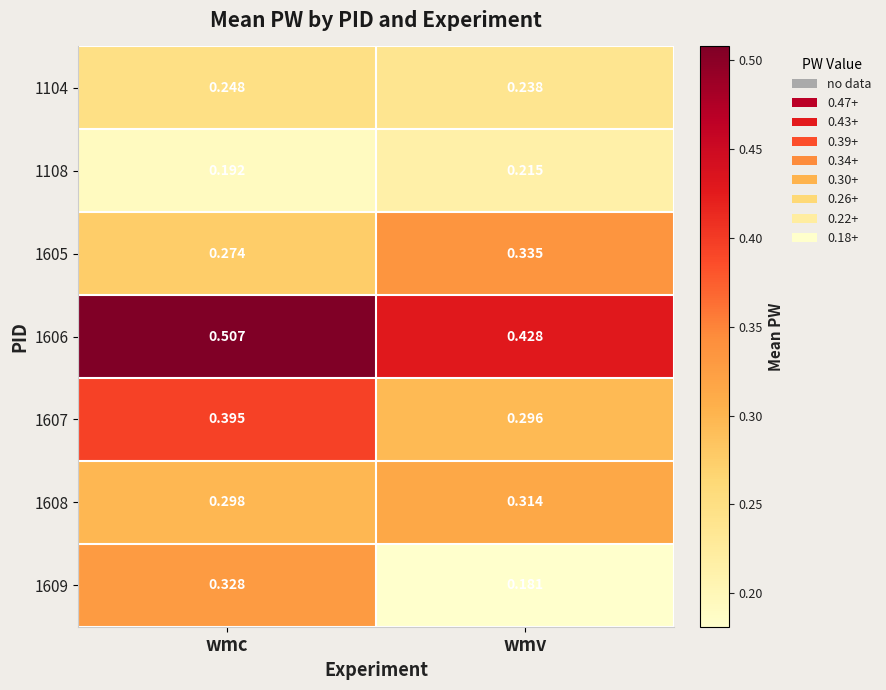

Is the value of 1108 at wmc greater than the value of 1607 at wmc?

No